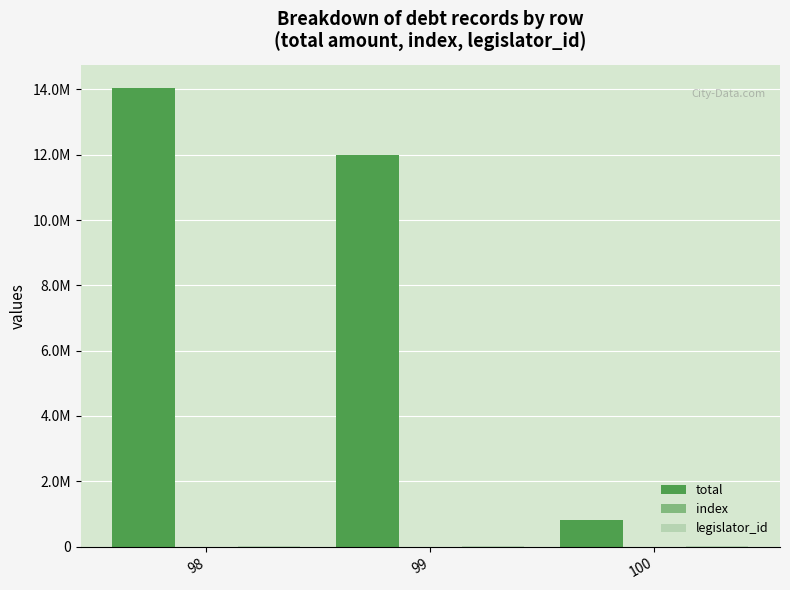

Is the value of legislator_id at 98 greater than the value of index at 100?

Yes